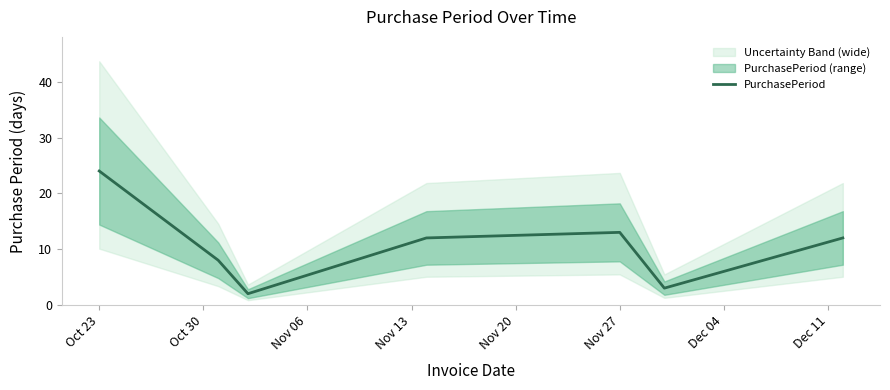

Does the chart have visible grid lines?

No